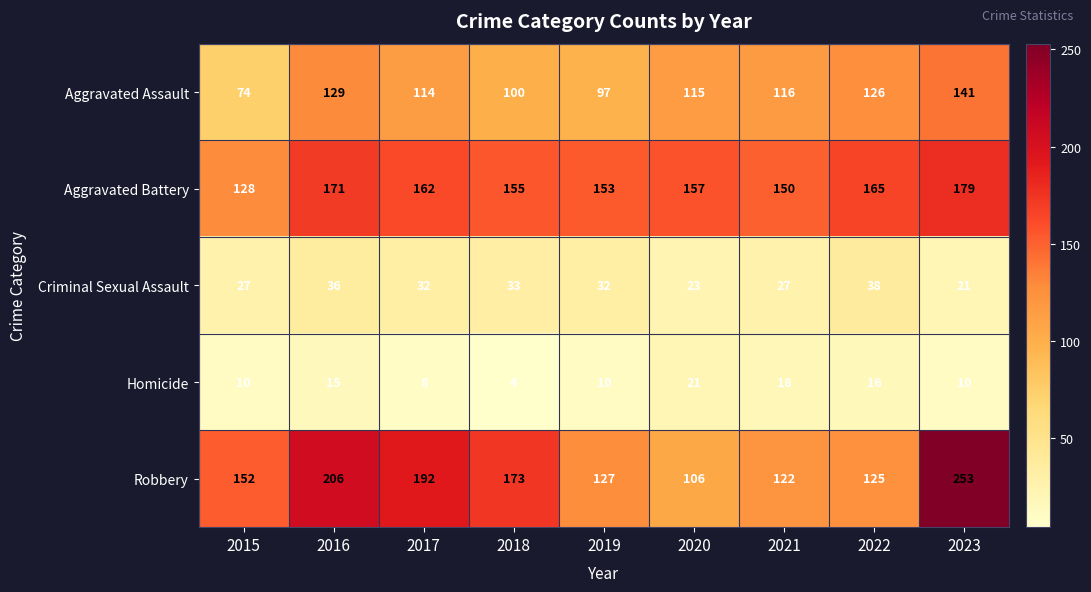

What is the difference between the maximum and minimum values in the Homicide series?

17